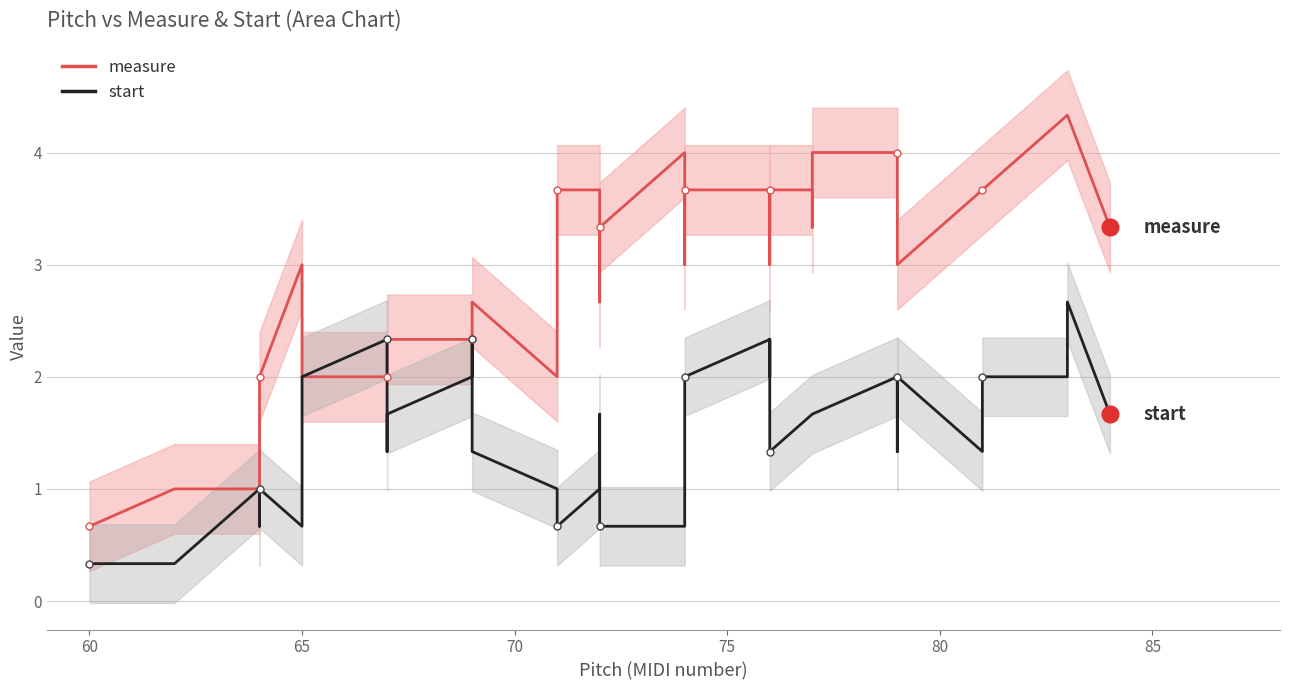

Reading right to left, transcribe all the data shown in this chart.

measure: 3.3	4.3	4.3	3.7	3.7	3.0	3.7	4.0	4.0	3.3	3.7	3.7	3.3	3.0	3.7	3.7	3.7	3.0	4.0	3.3	3.0	2.7	3.7	3.7	3.0	2.0	2.7	2.3	2.3	2.3	2.3	2.0	2.0	2.0	3.0	2.0	2.0	1.0	1.0	0.7
start: 1.7	2.7	2.0	2.0	1.3	2.0	1.3	2.0	1.7	1.7	1.7	1.3	2.3	2.0	2.3	2.0	1.7	1.0	0.7	0.7	1.7	1.3	1.0	0.7	0.7	1.0	1.3	2.3	2.0	1.7	1.3	2.3	2.0	1.7	0.7	1.0	0.7	1.0	0.3	0.3